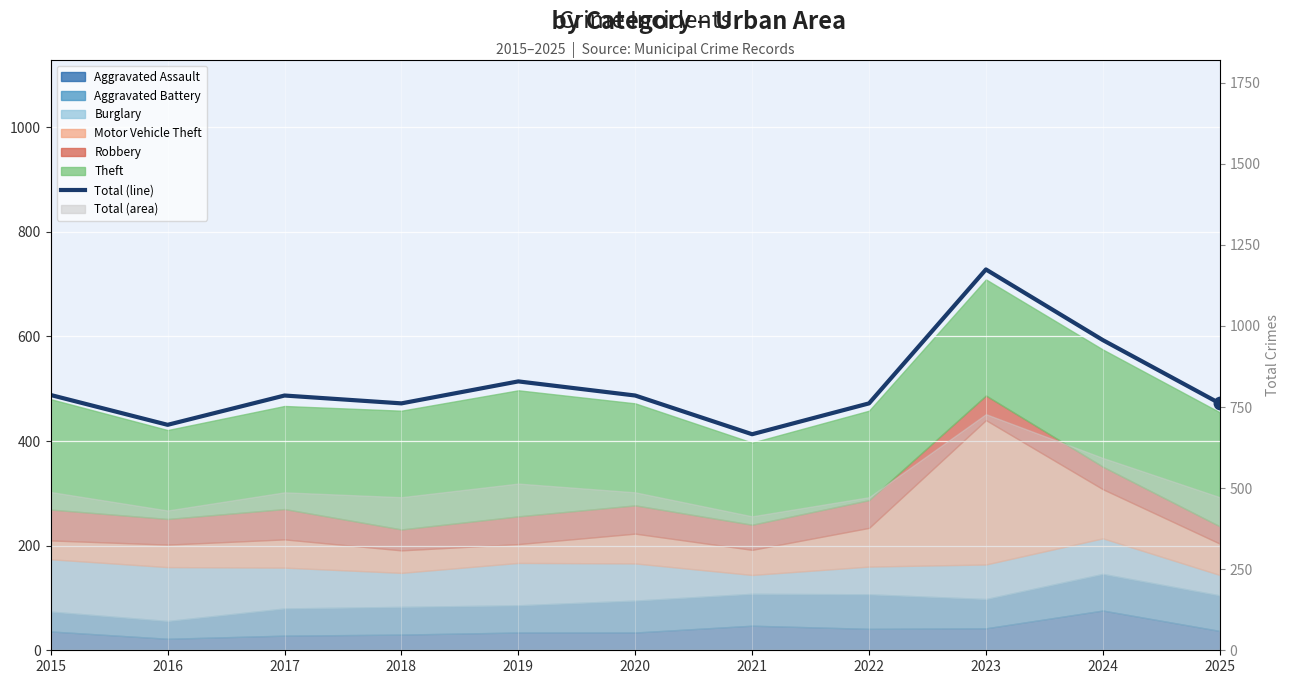

What is the average value?

505